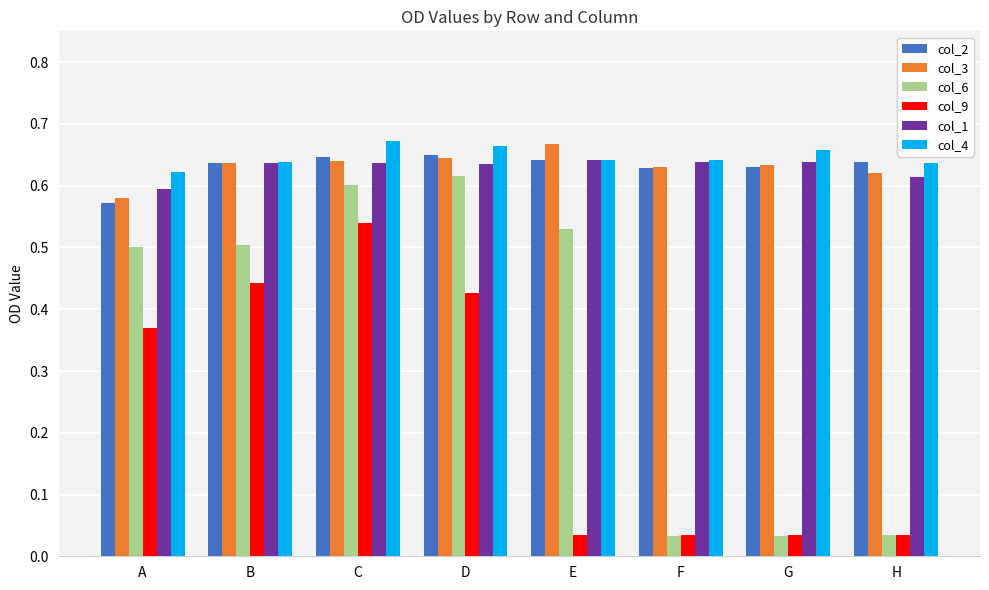

At how many categories does at least one series exceed 0?

8